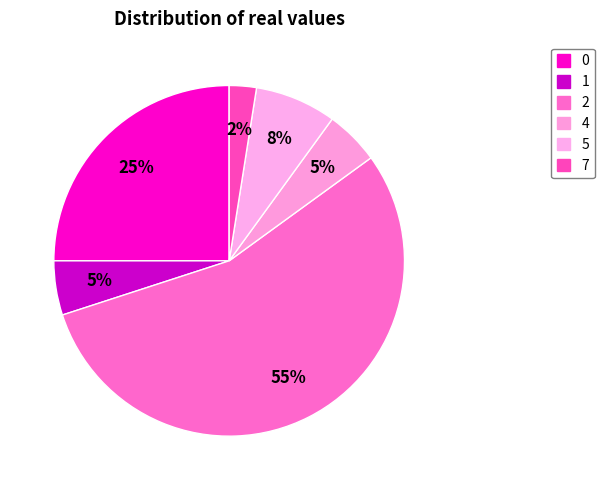

Which slice represents more than half of the pie?

2